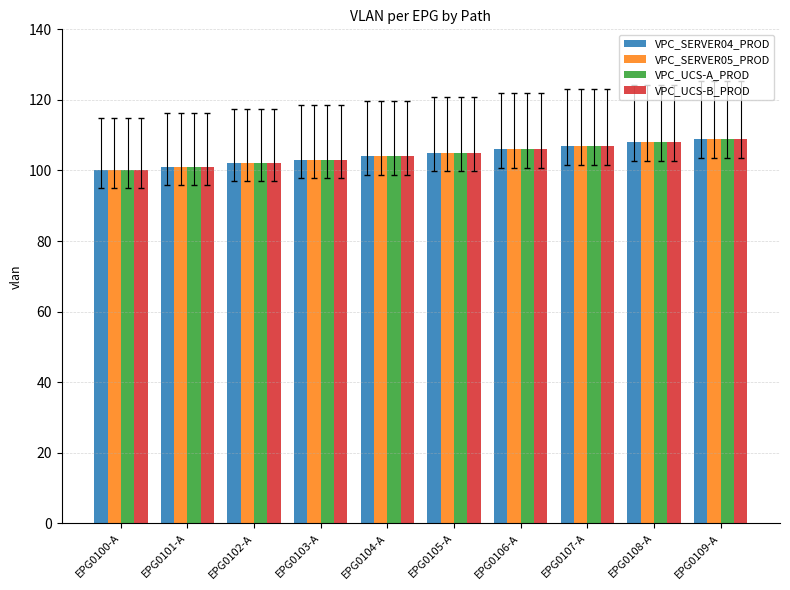

What is the minimum value shown in the chart?

100